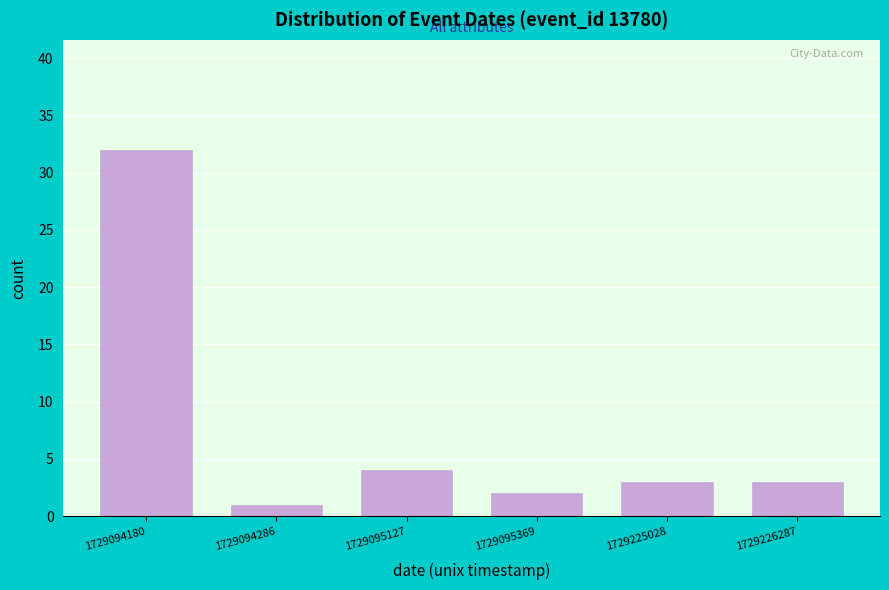

Reading left to right, transcribe all the data shown in this chart.

32	1	4	2	3	3